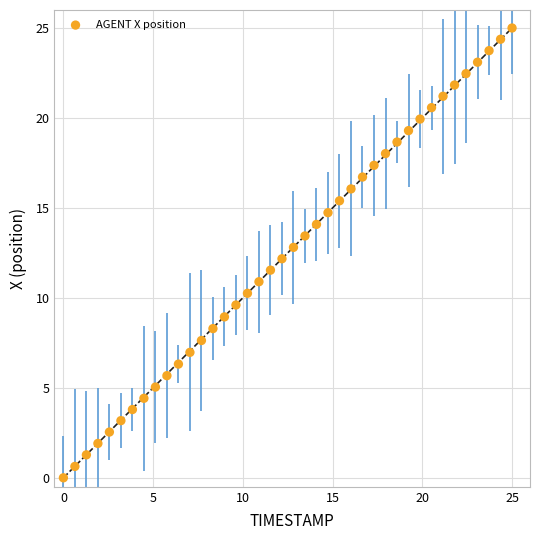

What is the range of Y values (max minus min)?

25.0